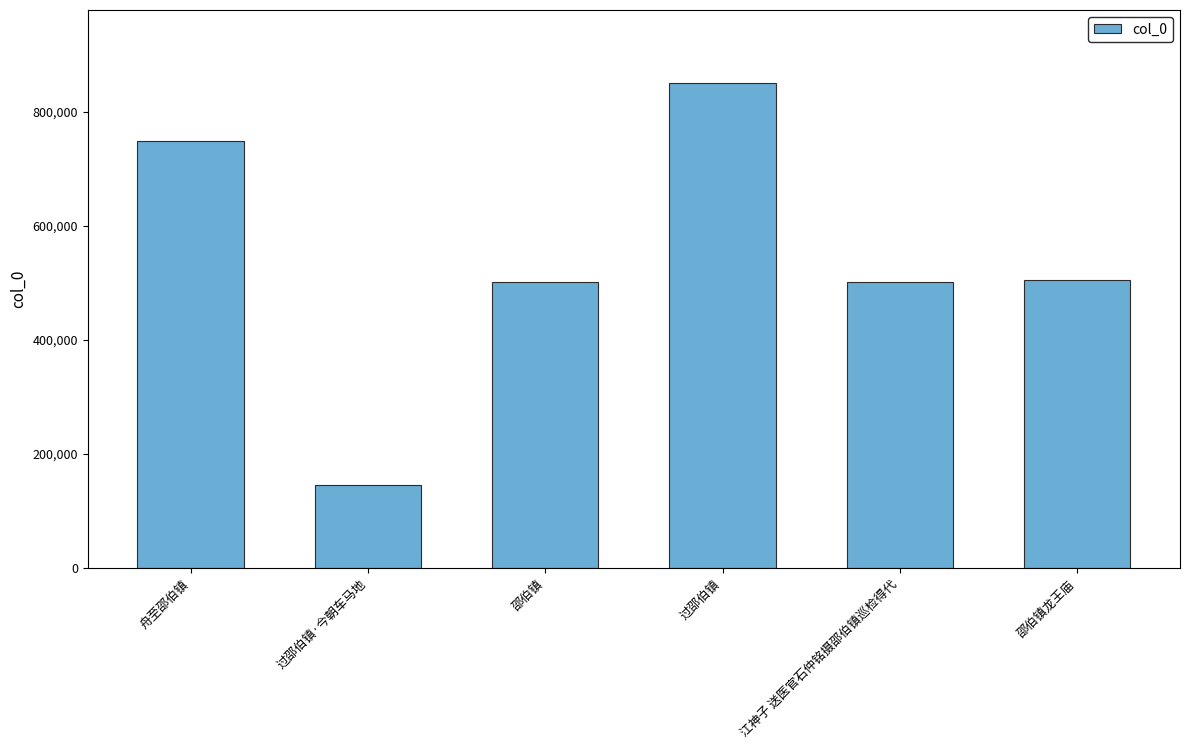

Is it true that the value at 邵伯镇 is 329725?

False